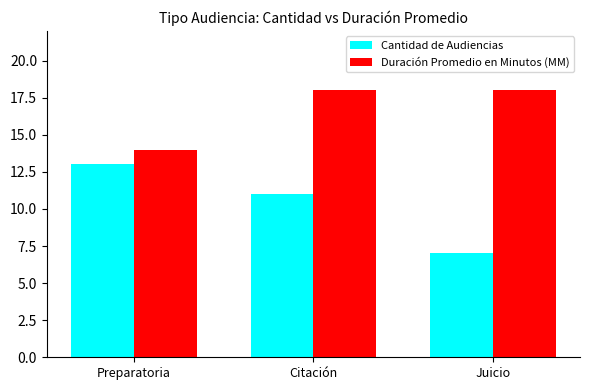

How many Cantidad de Audiencias values are between 7 and 13?

3